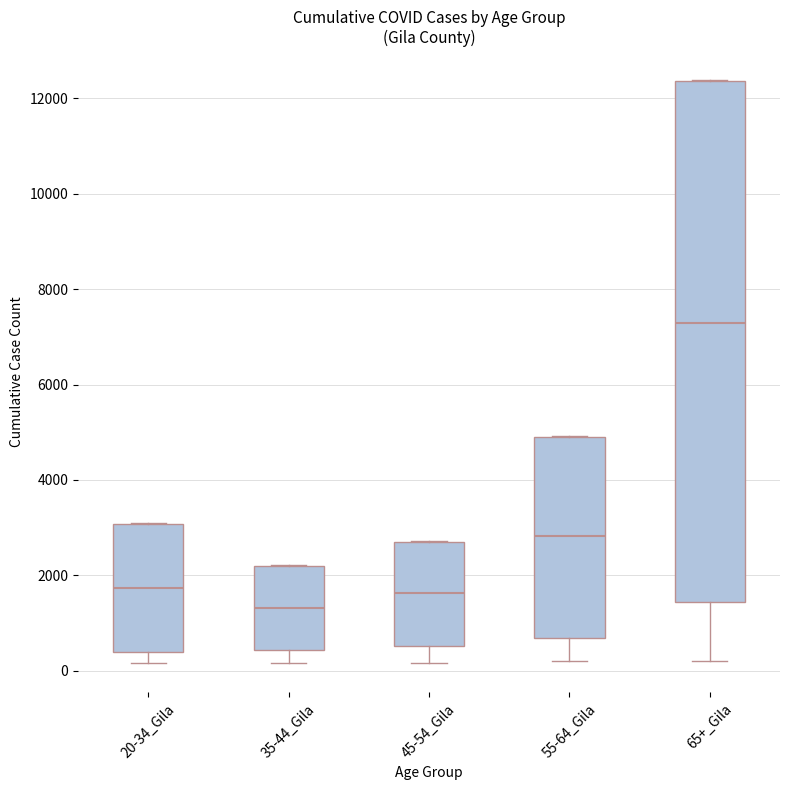

Comparing the boxes themselves (not the whiskers), which one is the tallest?

65+_Gila